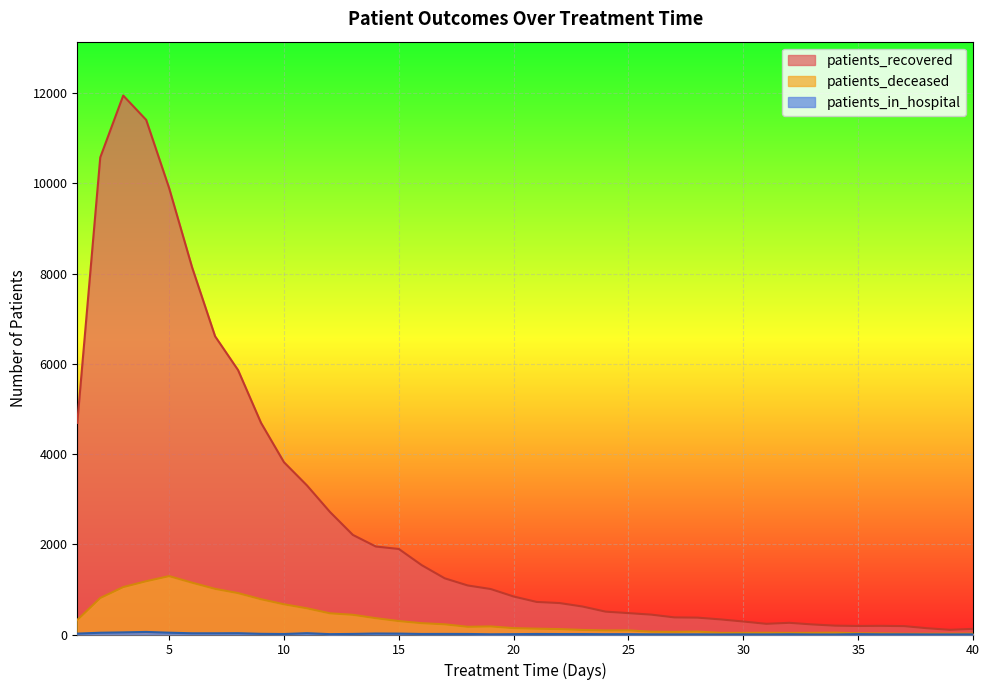

Rank the series by their maximum value, from highest to lowest.

patients_recovered, patients_deceased, patients_in_hospital